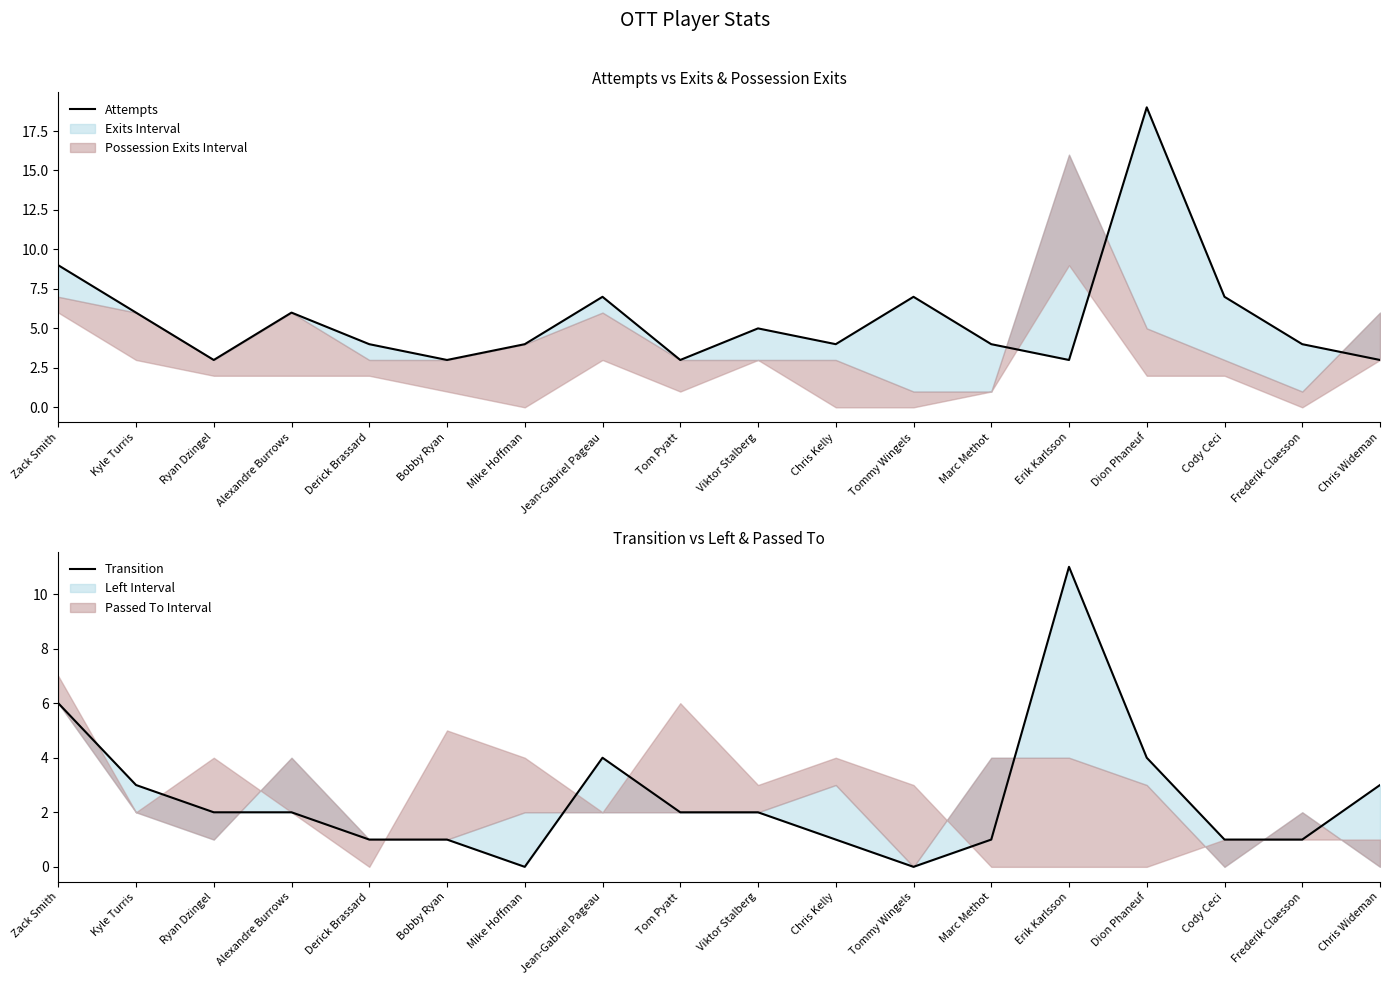

At which category is the sum across all series the highest?

Dion Phaneuf